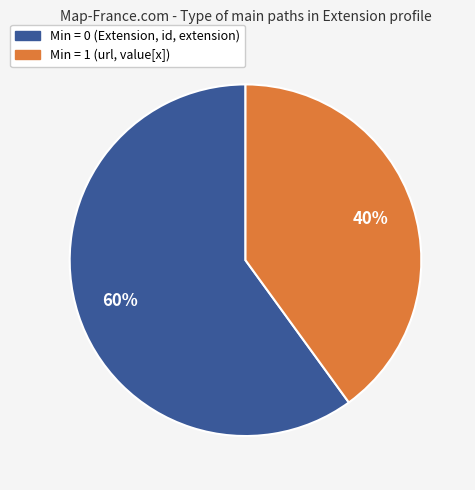

How many segments does this pie chart have?

2